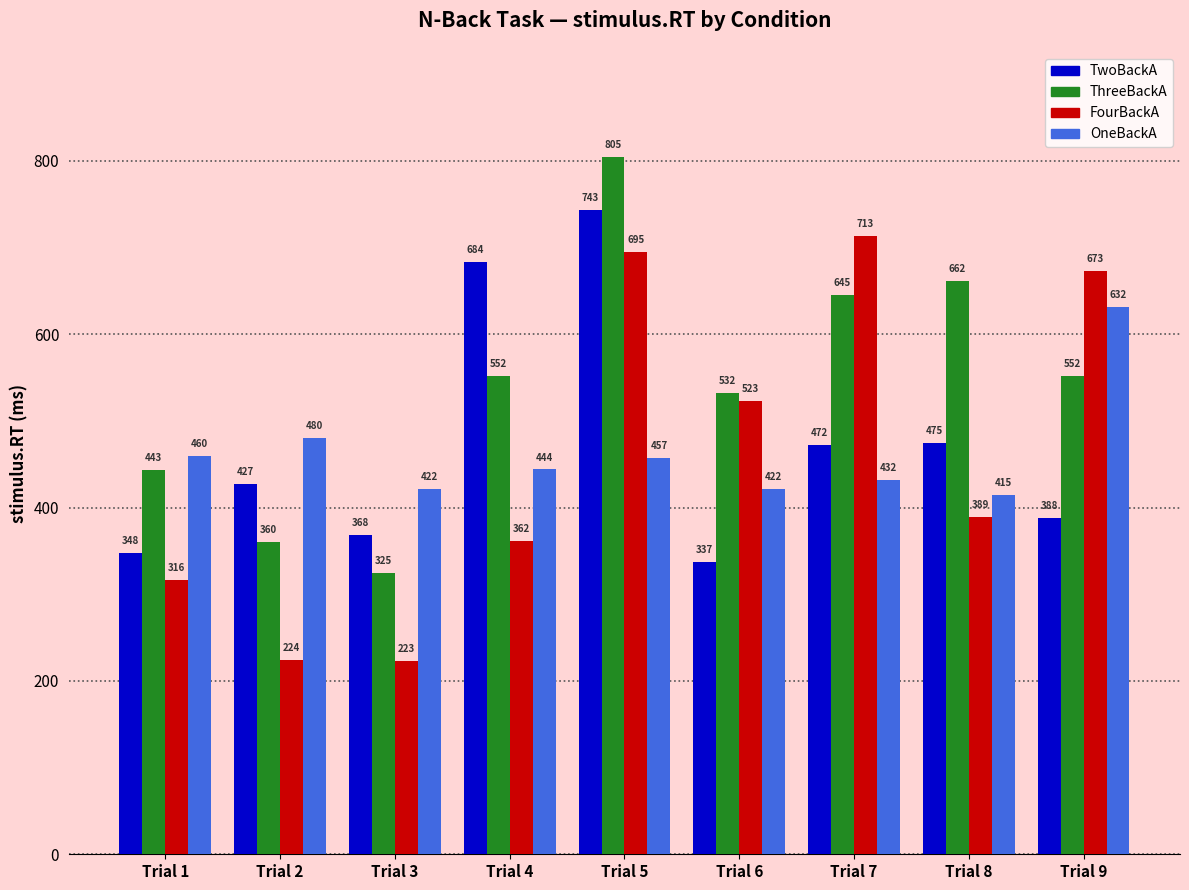

What is the maximum value shown in the chart?

805